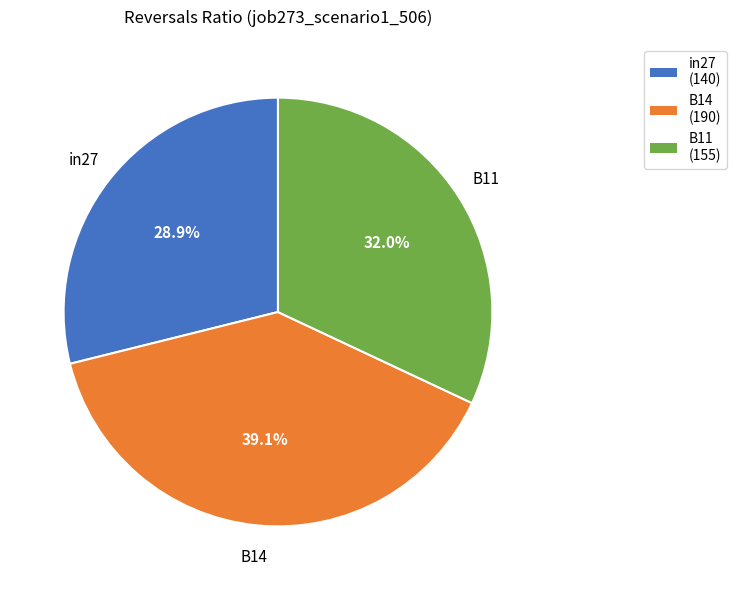

Combined, what portion of the pie is in27 and B11?

60.9%